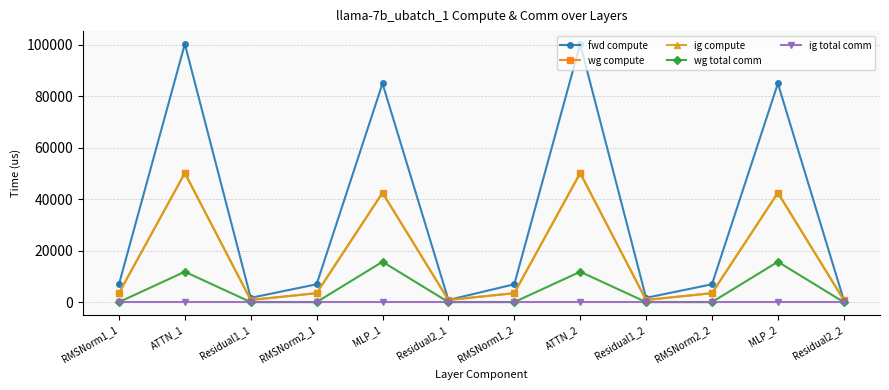

At which category is the sum across all series the highest?

ATTN_2